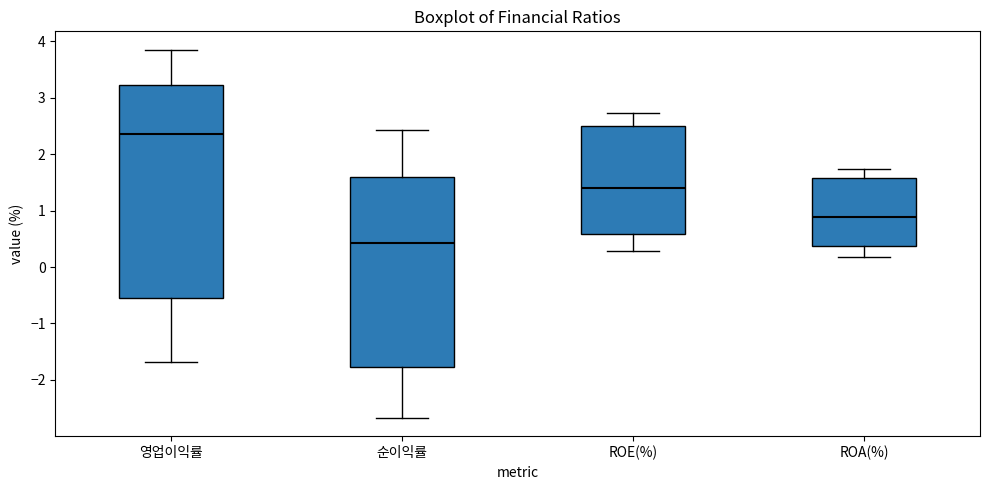

Which box is the tallest, from its lower edge to its upper edge?

영업이익률